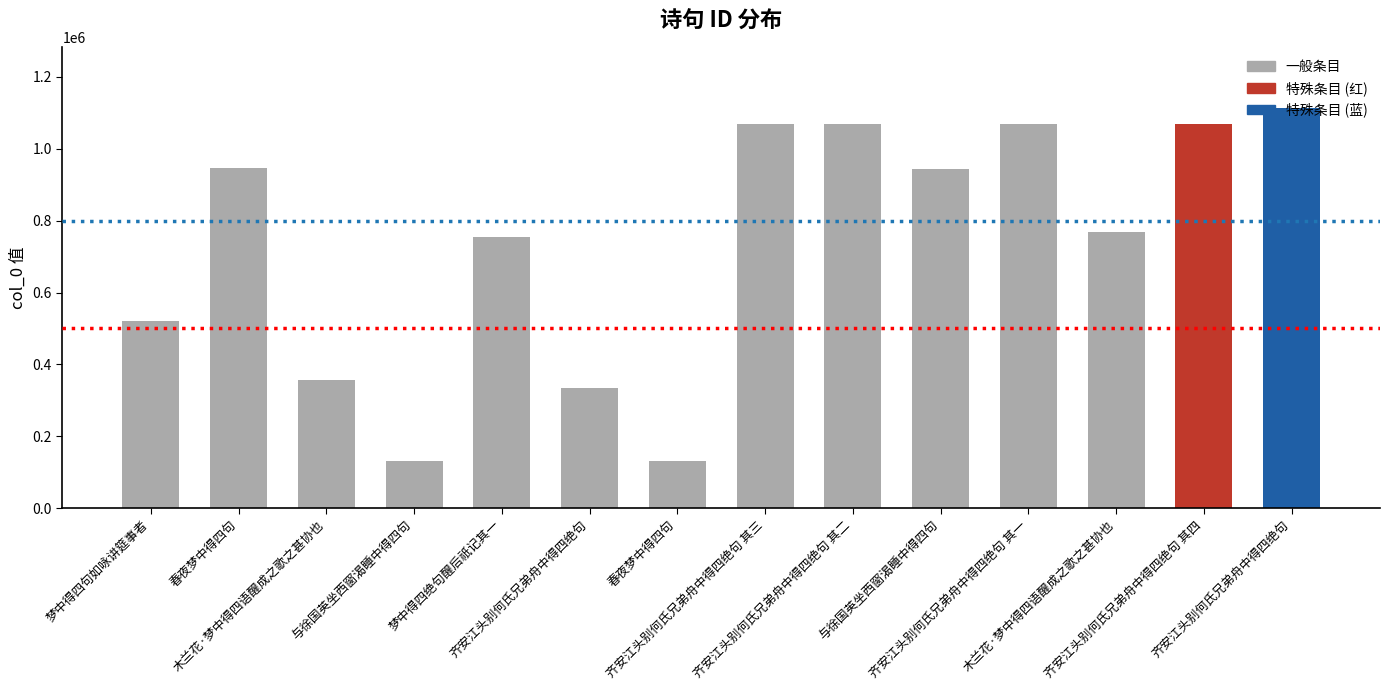

What is the change in value from 齐安江头别何氏兄弟舟中得四绝句 to 齐安江头别何氏兄弟舟中得四绝句 其四?

+734209